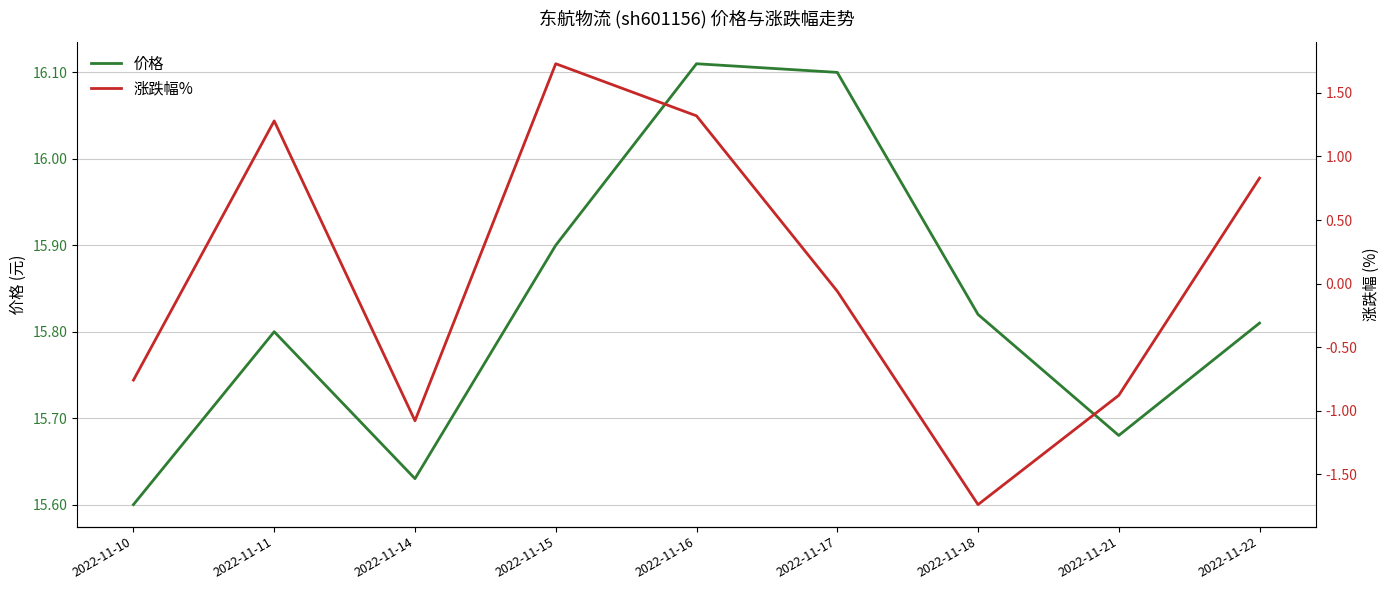

Reading left to right, what are all the values shown in this chart?

价格: 2022-11-10=15.6	2022-11-11=15.8	2022-11-14=15.6	2022-11-15=15.9	2022-11-16=16.1	2022-11-17=16.1	2022-11-18=15.8	2022-11-21=15.7	2022-11-22=15.8
涨跌幅%: 2022-11-10=-0.8	2022-11-11=1.3	2022-11-14=-1.1	2022-11-15=1.7	2022-11-16=1.3	2022-11-17=-0.1	2022-11-18=-1.7	2022-11-21=-0.9	2022-11-22=0.8